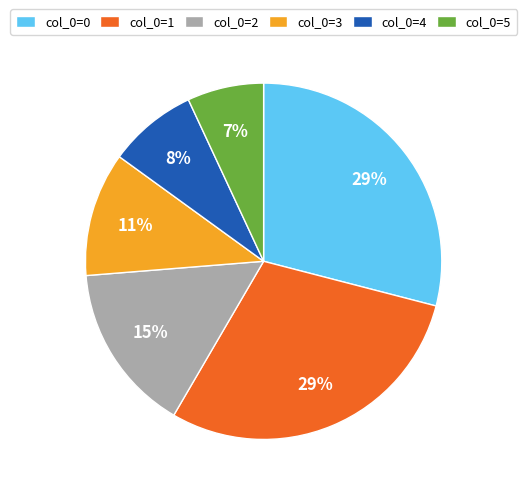

To the nearest percent, what is the difference between the largest and smallest slice percentages?

22%